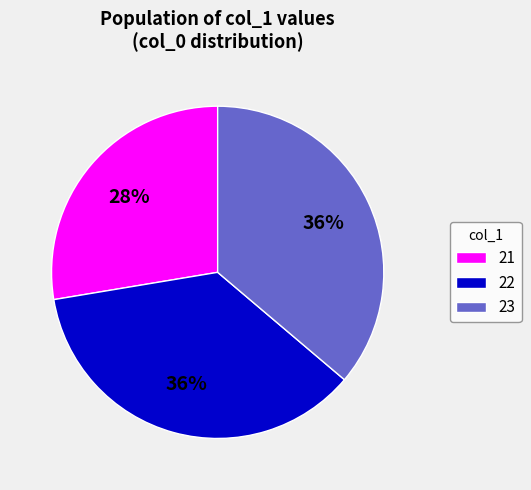

To the nearest percent, what portion does 22 represent?

36%